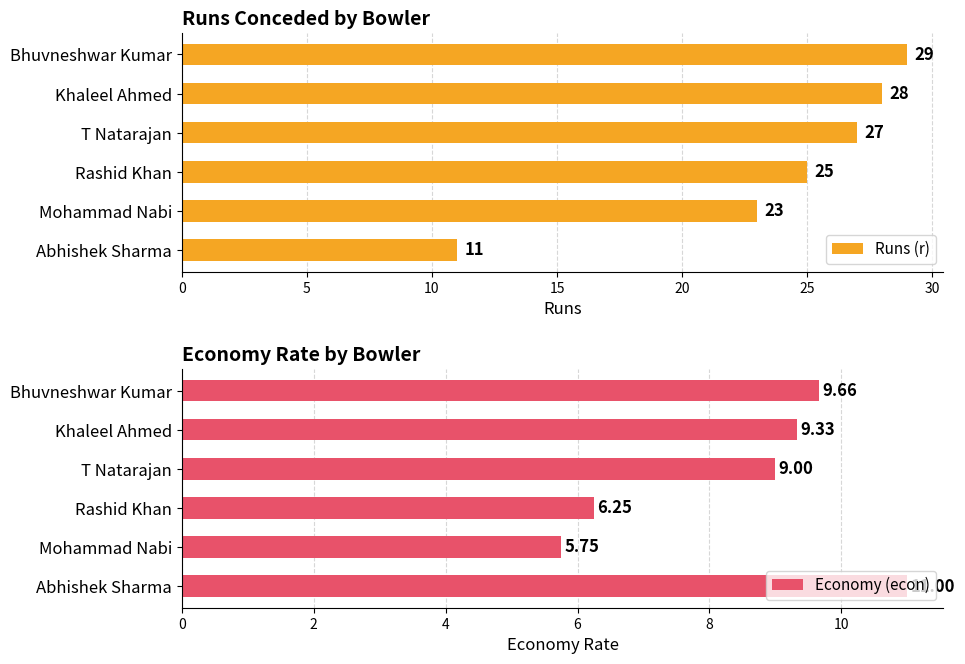

Are the bars grouped side by side (vs. stacked)?

Yes